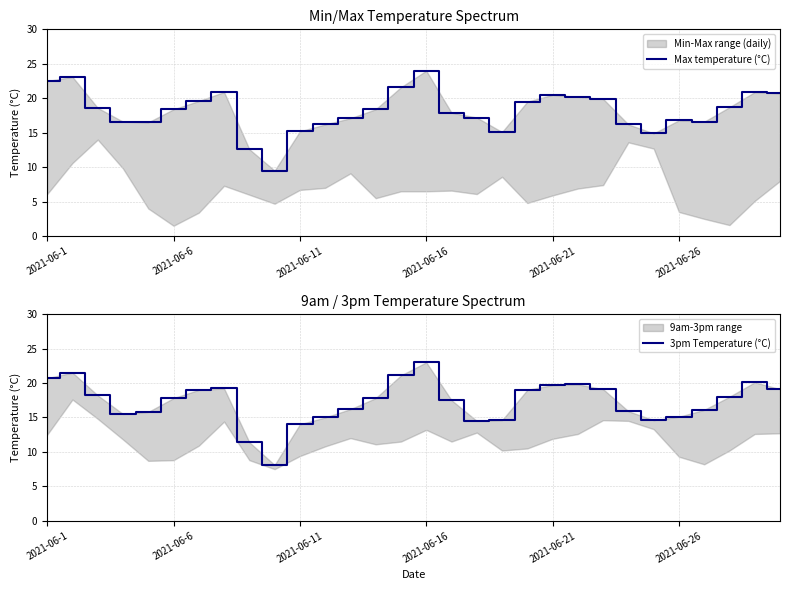

What is the sum of the Max temperature (°C) values at 2021-06-1 and 21?

42.7